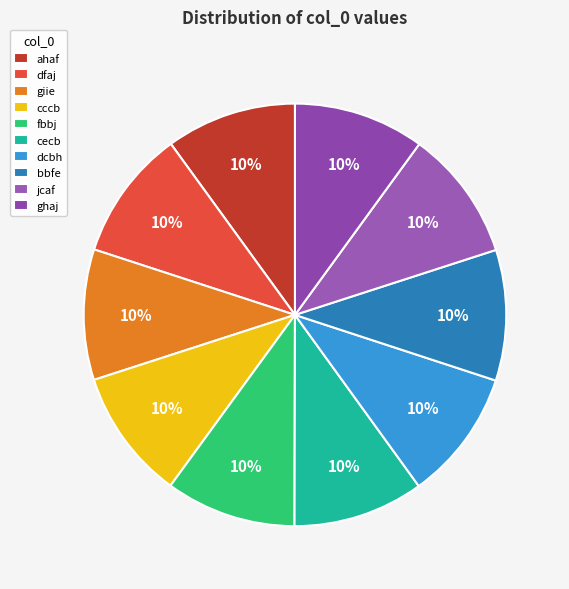

Which category has the biggest portion of the pie?

ghaj